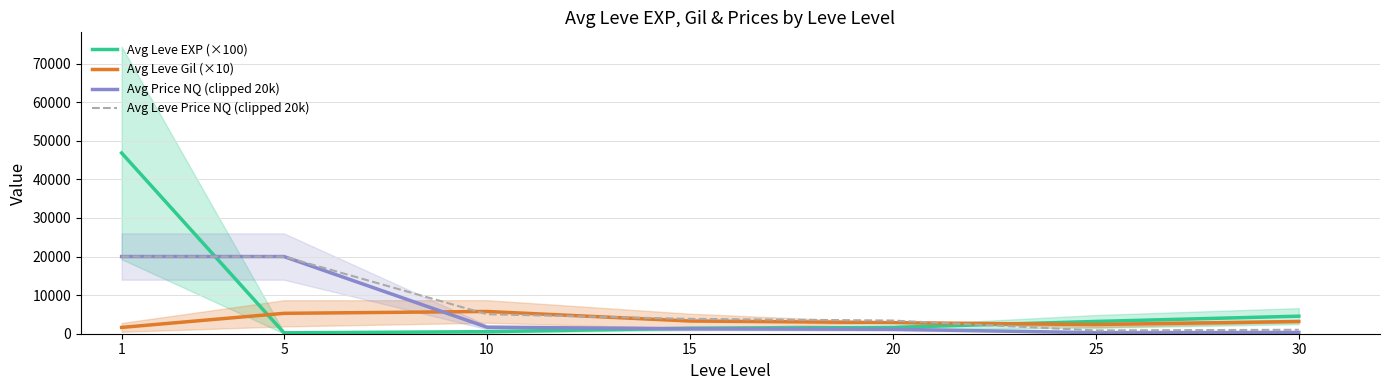

Between 1 and 15, which series saw the biggest shift?

Avg Leve EXP (×100)